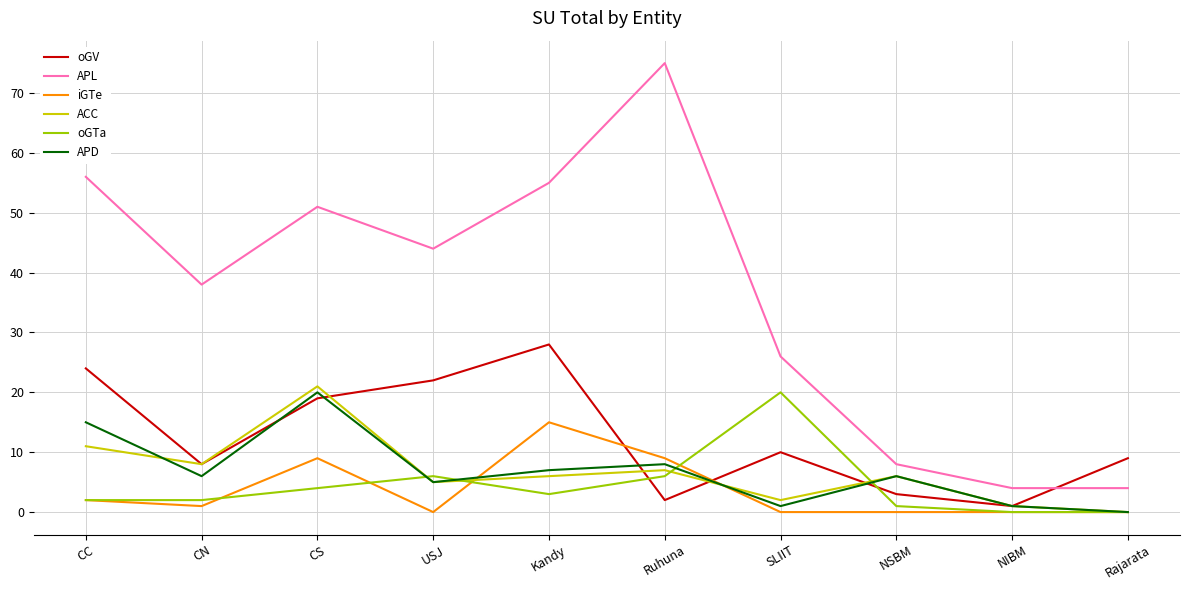

True or false: APL and ACC cross at least once.

False